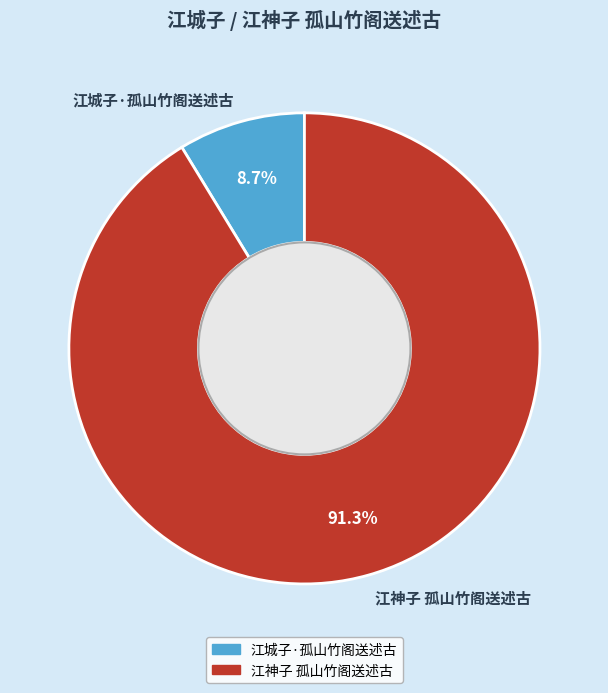

Combined, what portion of the pie is 江城子·孤山竹阁送述古 and 江神子 孤山竹阁送述古?

100.0%